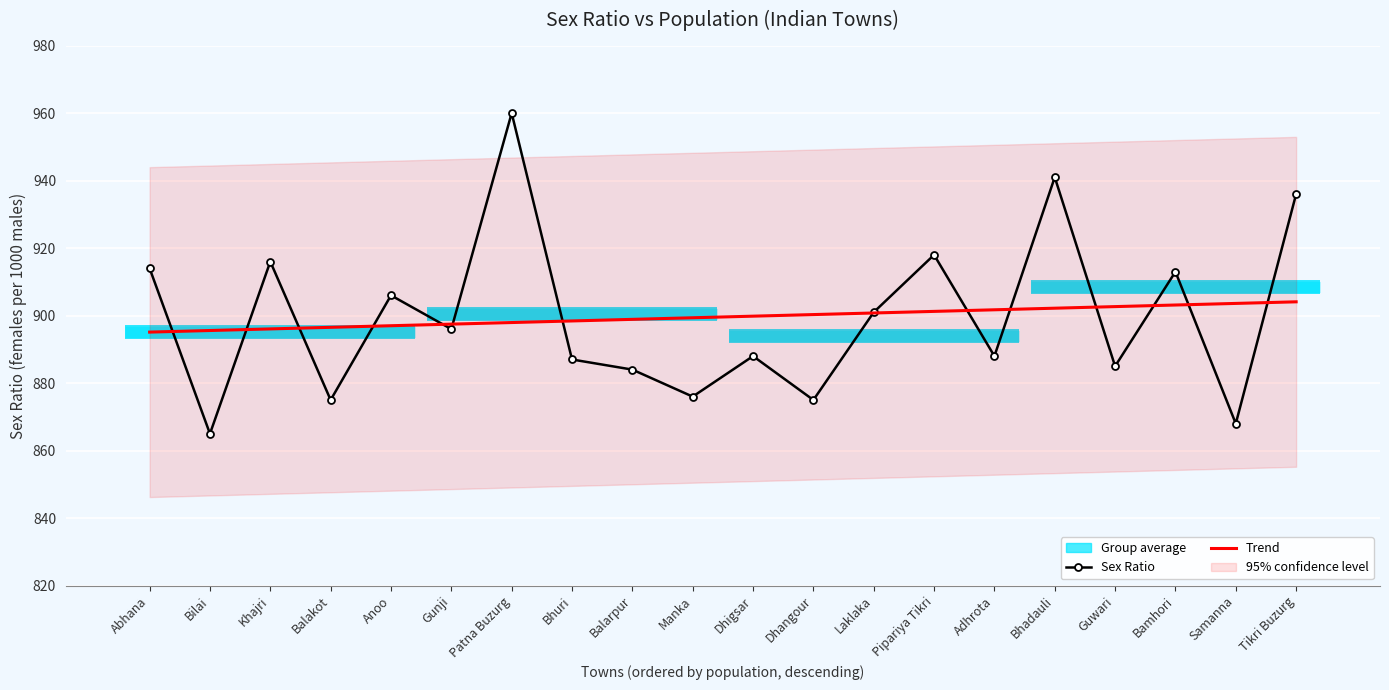

True or false: Sex Ratio and Trend intersect in this chart.

True